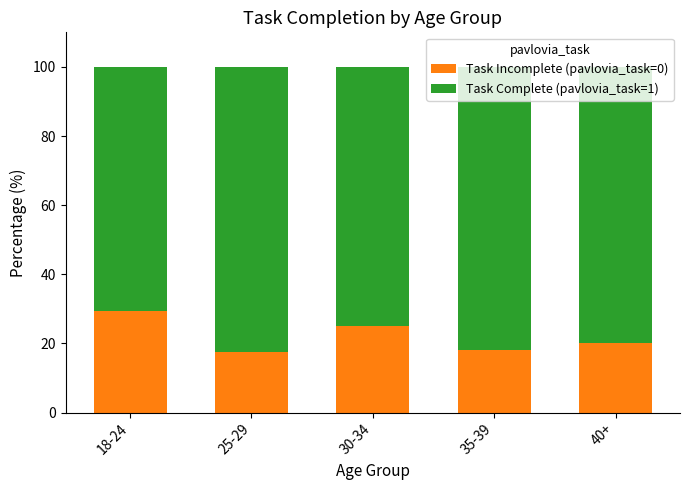

What is the minimum value for Task Incomplete (pavlovia_task=0)?

17.6